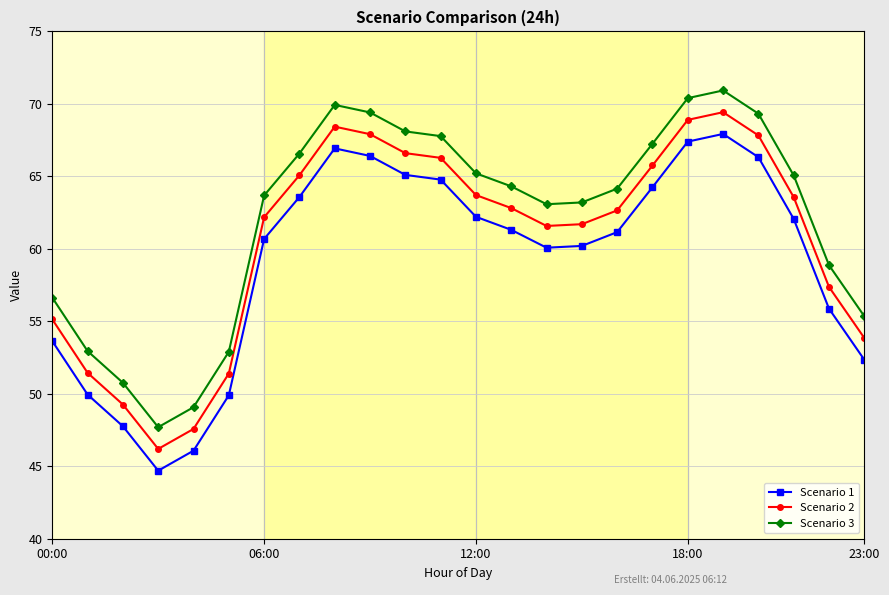

What is the average value of the Scenario 1 series?

59.2